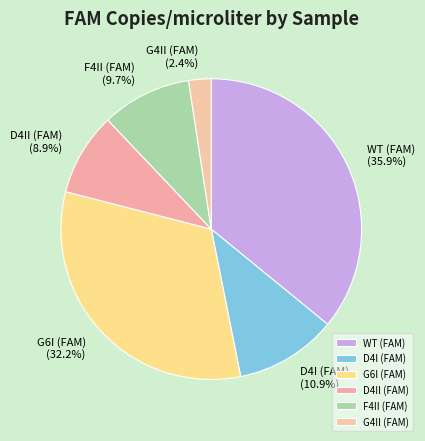

Combined, do WT (FAM) and D4I (FAM) account for over 50%?

No